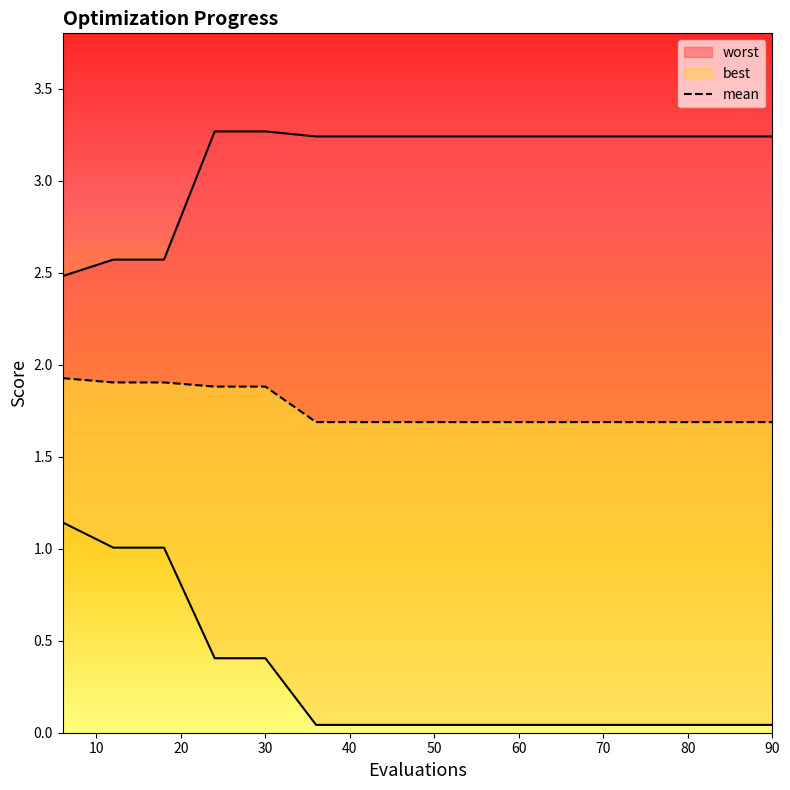

Which series has the largest total across all categories?

worst